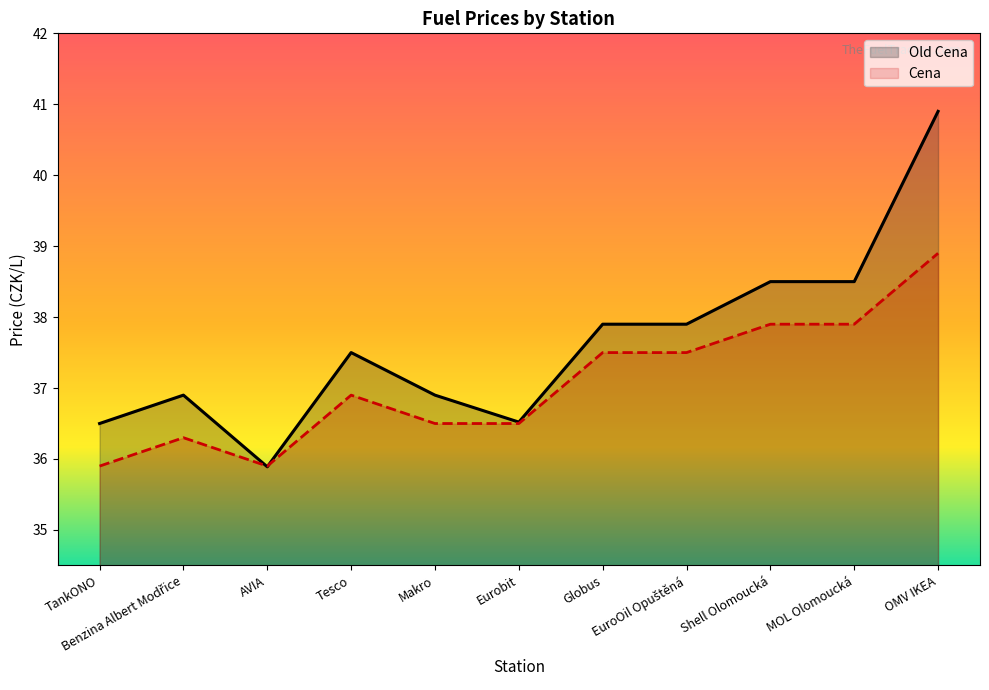

Which category has the highest value in the Cena series?

OMV IKEA